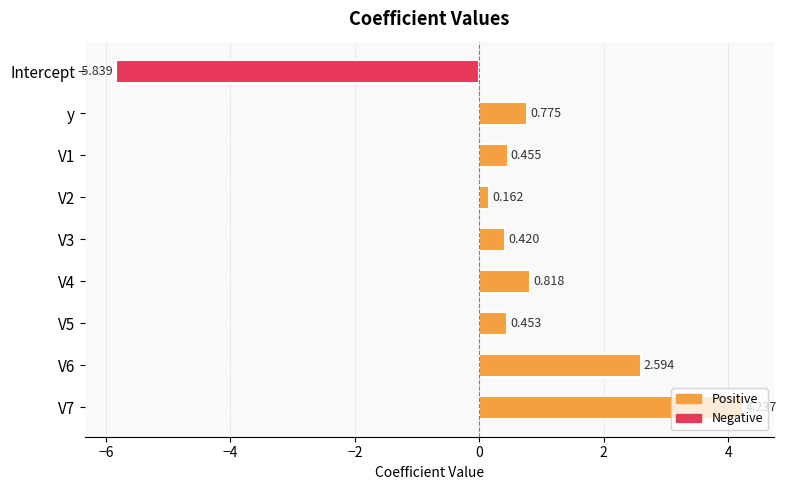

Rank the categories by value from highest to lowest.

V7, V6, V4, y, V1, V5, V3, V2, Intercept